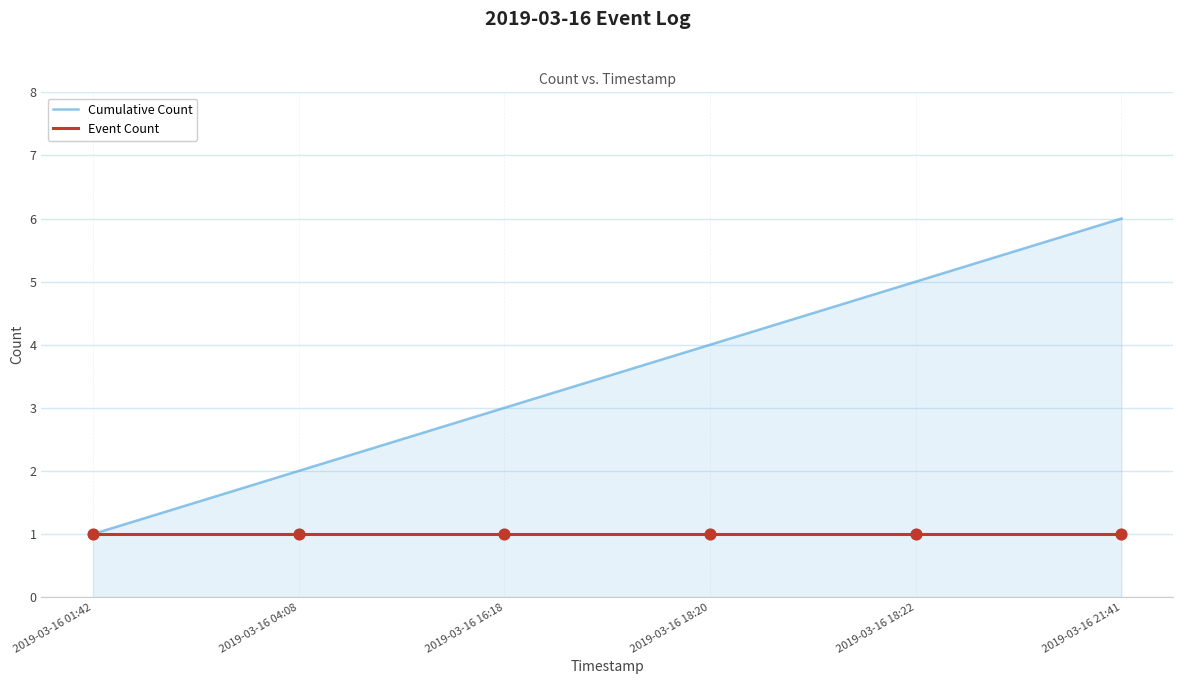

Which series has the largest range (max minus min)?

Cumulative Count